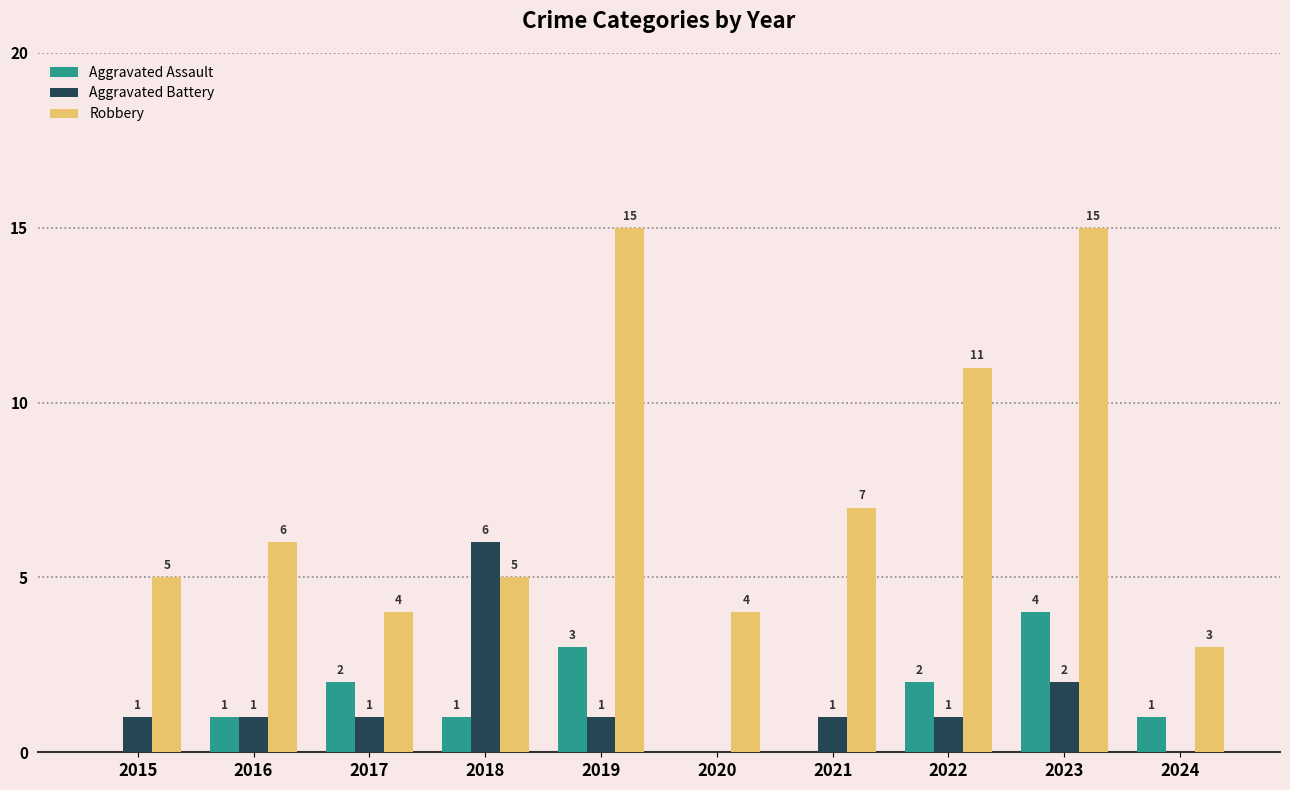

At which label is Aggravated Battery closest to 3?

2023